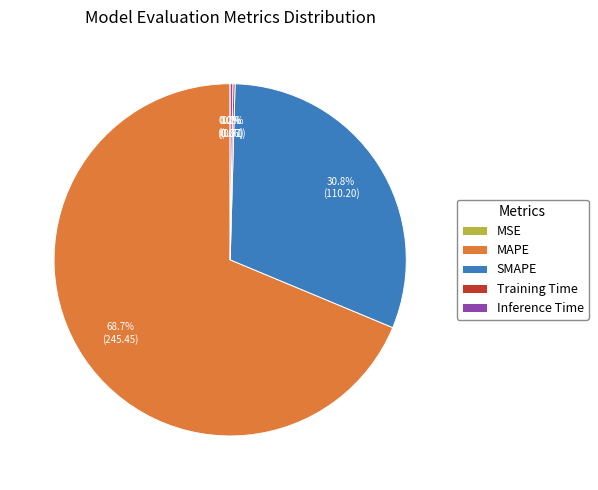

What is the largest slice in the pie chart?

MAPE